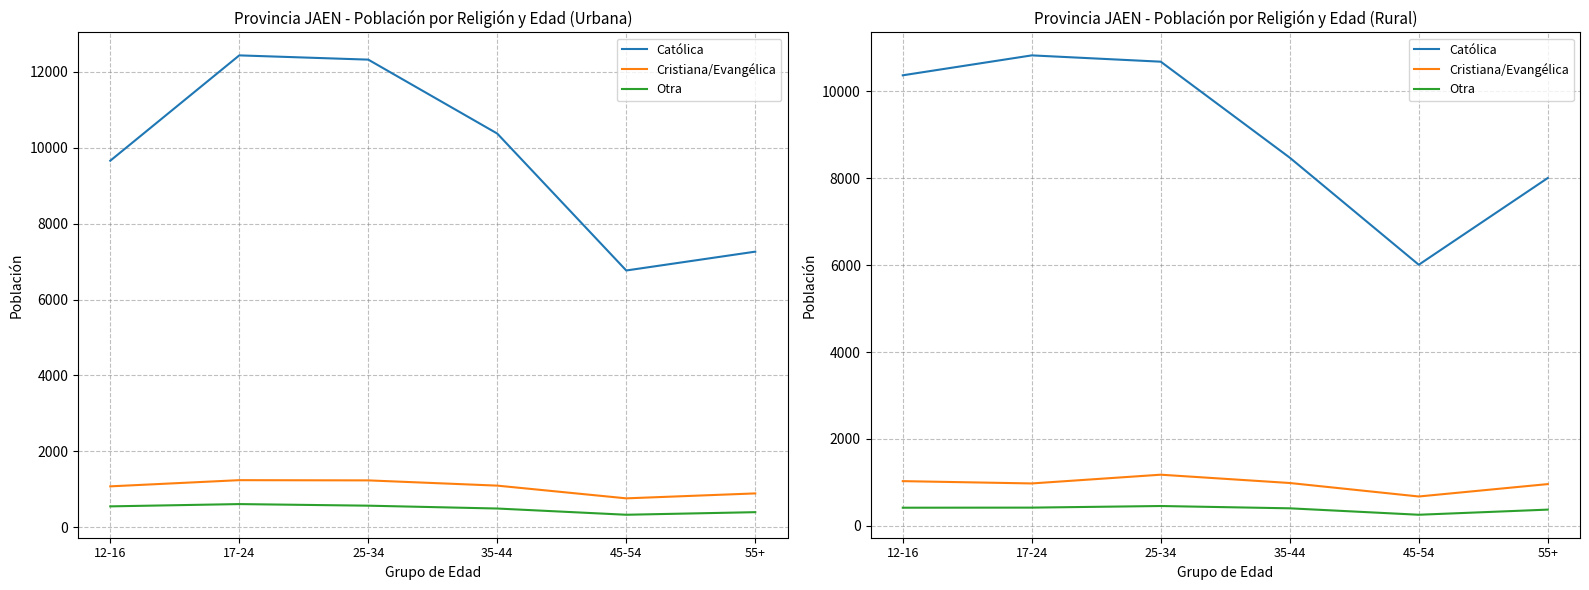

What is the sum of all Otra values?

2341